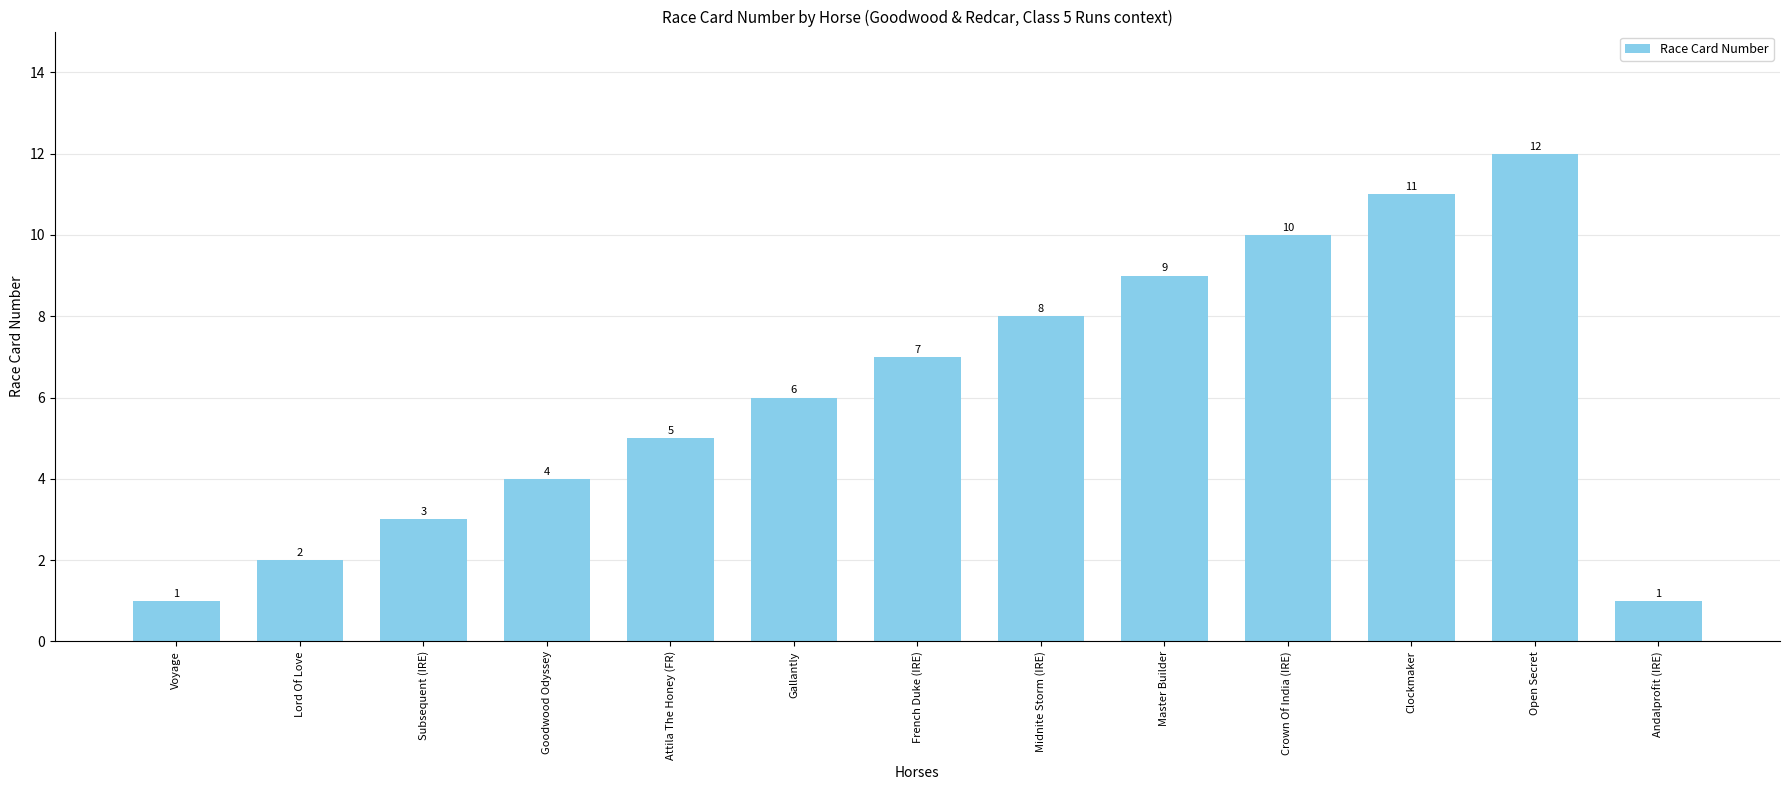

What is the change in value from Goodwood Odyssey to Gallantly?

+2